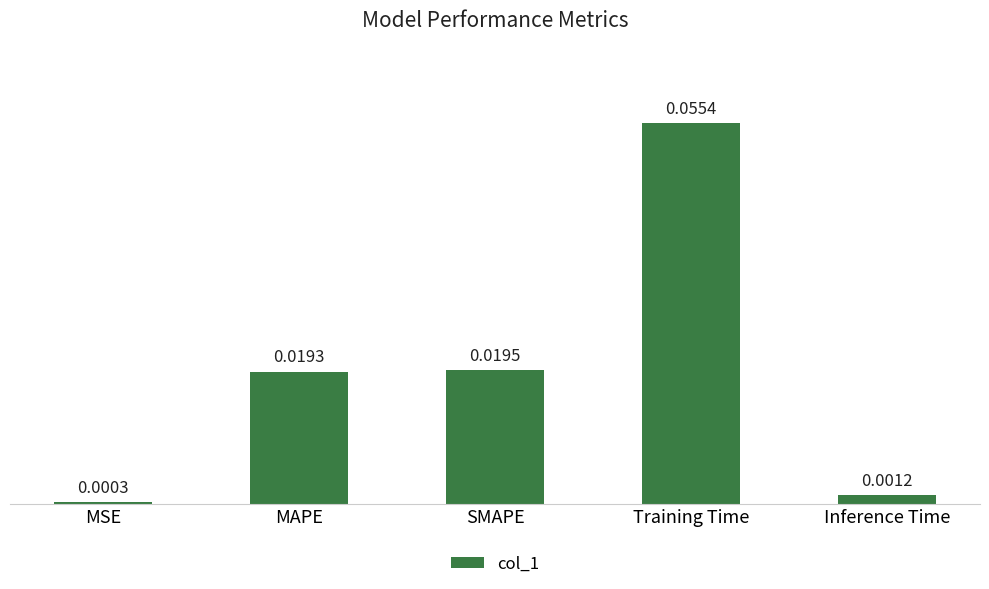

How many bars are there in total?

5